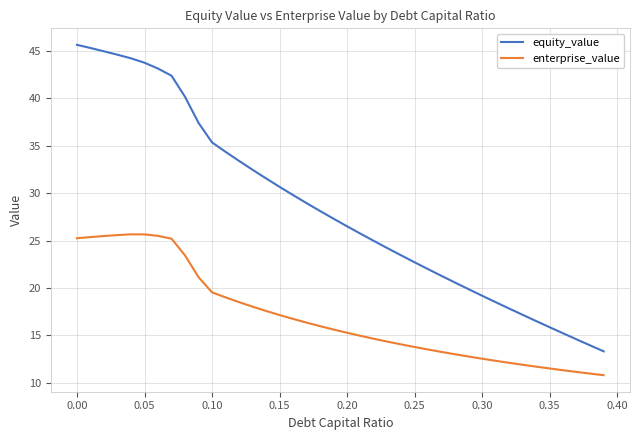

List the series in order of their overall mean, lowest first.

enterprise_value, equity_value